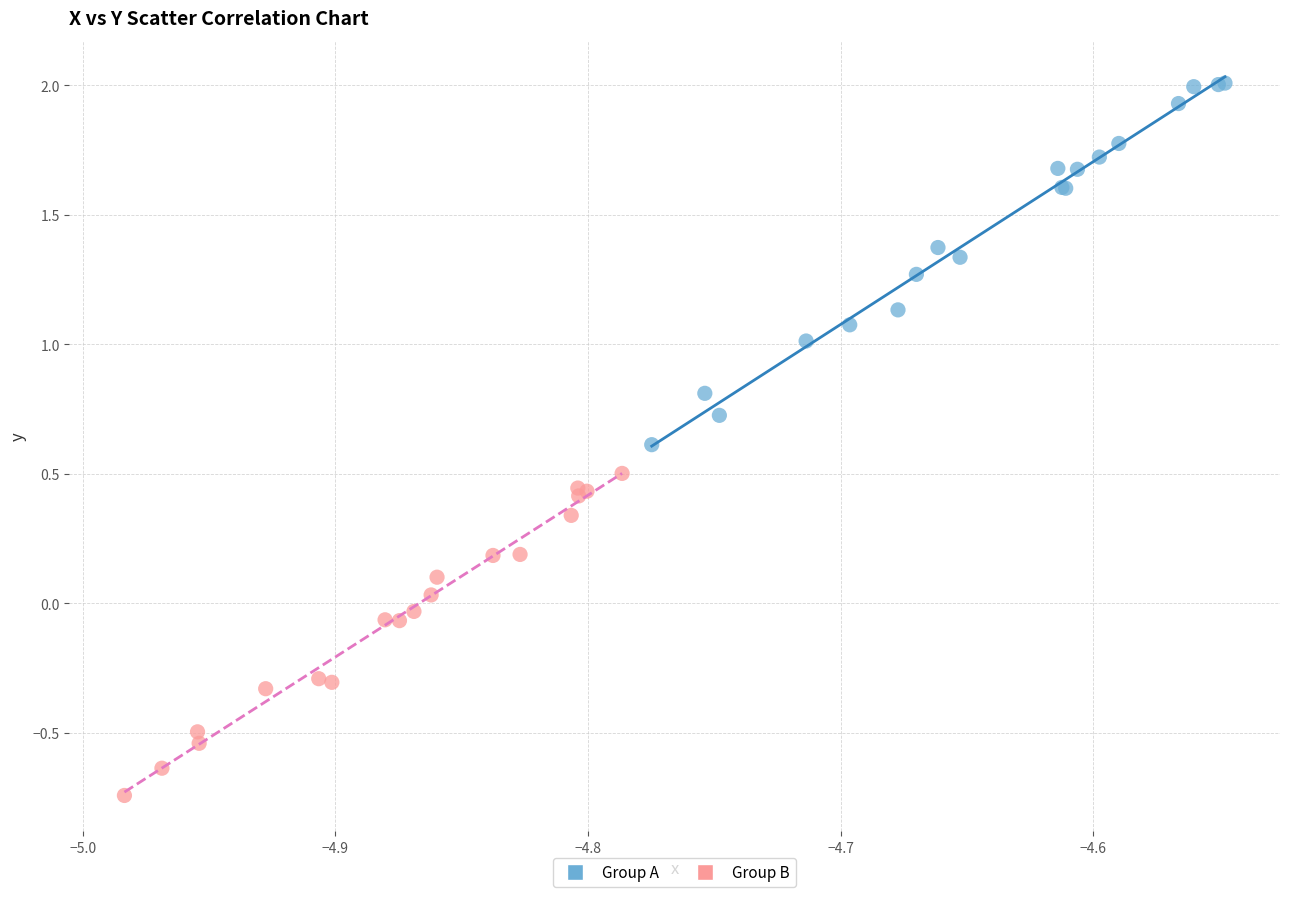

Which series reaches the maximum Y coordinate?

Group A